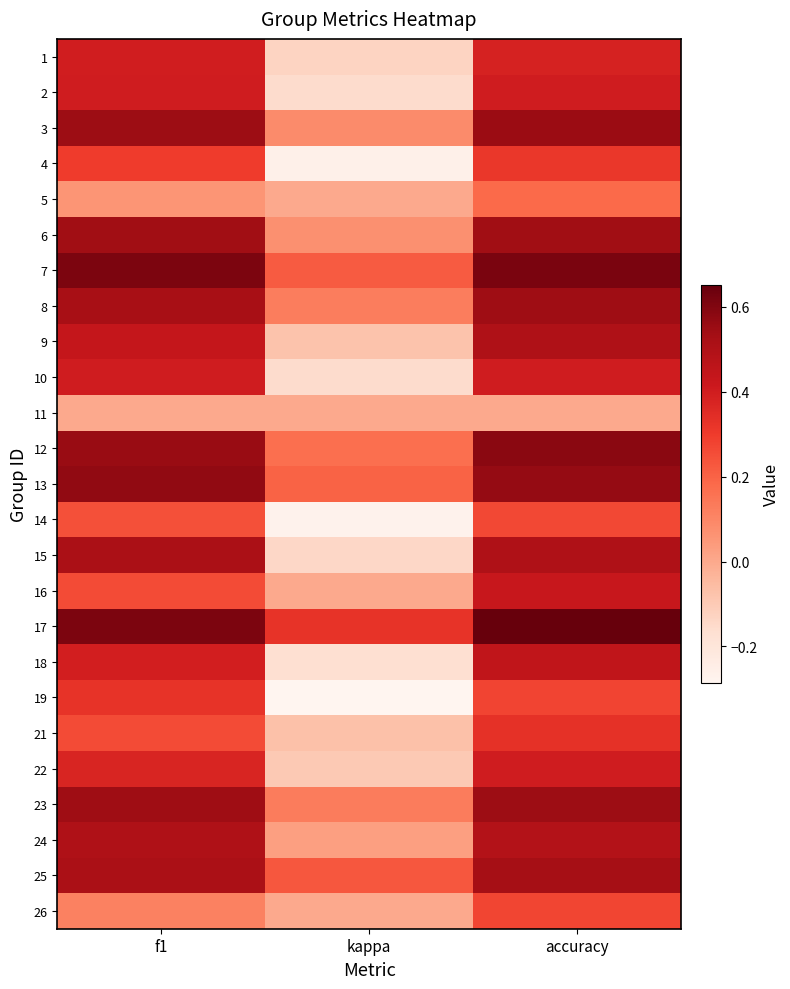

How many data points does each series have?

3